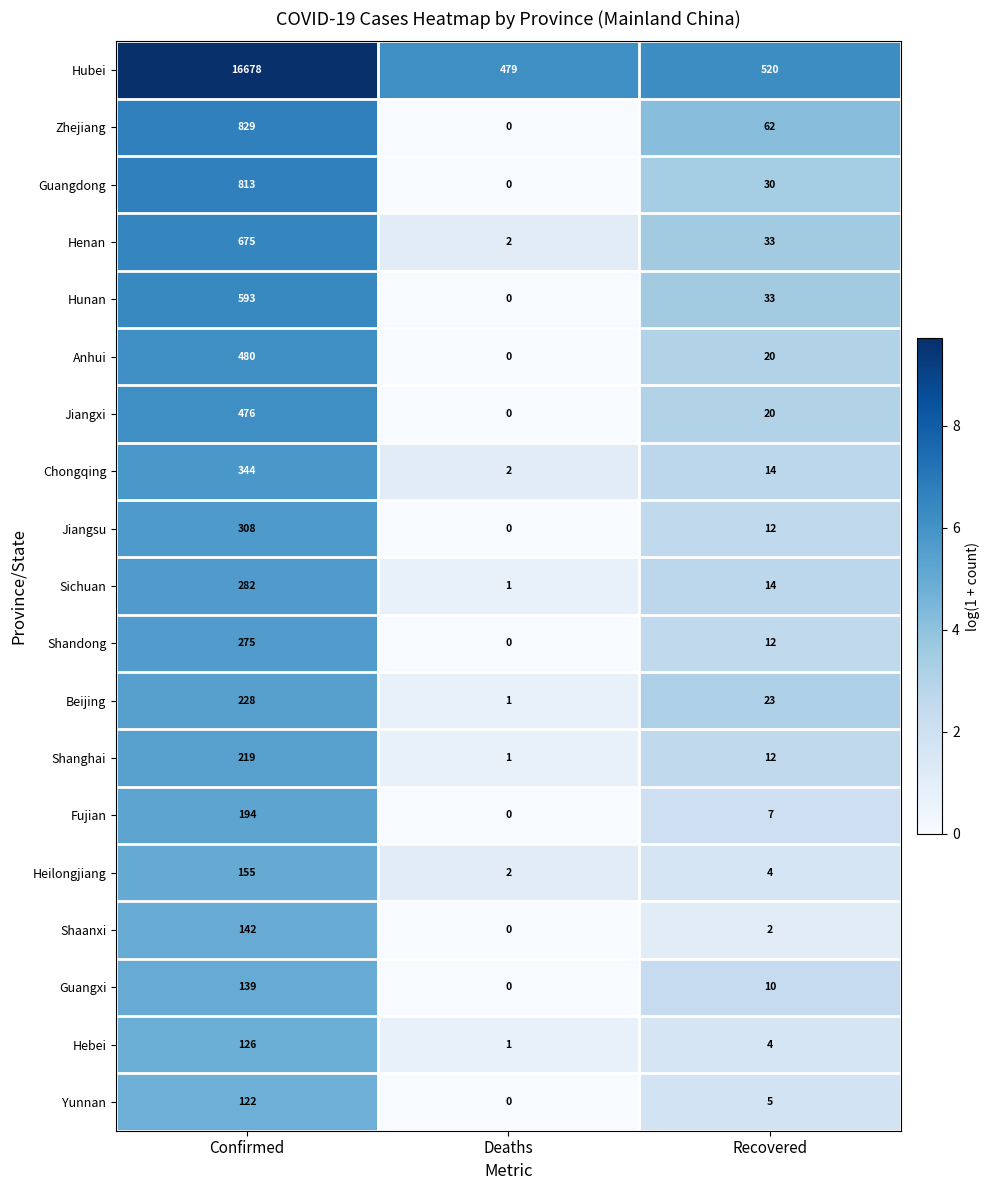

What is the difference between the second highest and minimum values in the Hunan series?

33